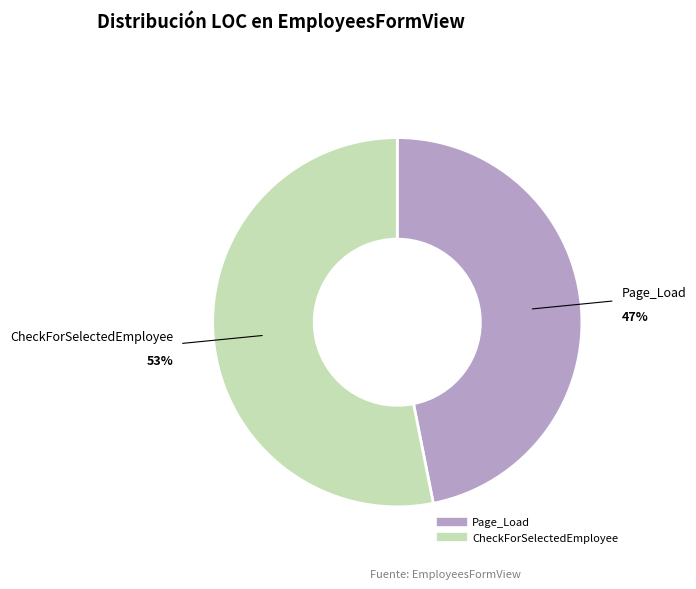

How many slices are in this pie chart?

2